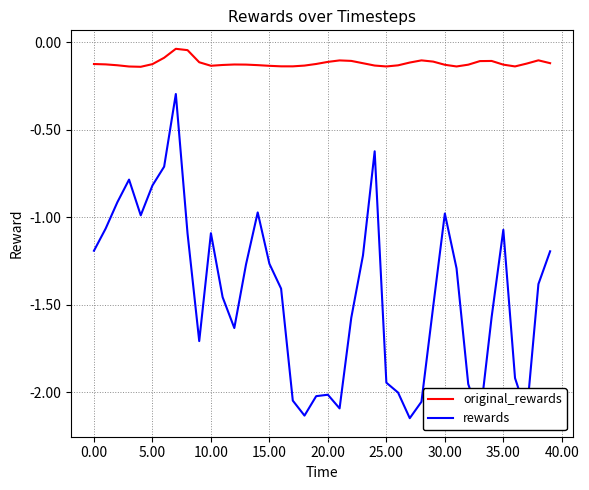

What is the difference between the second highest and minimum values in the rewards series?

1.5